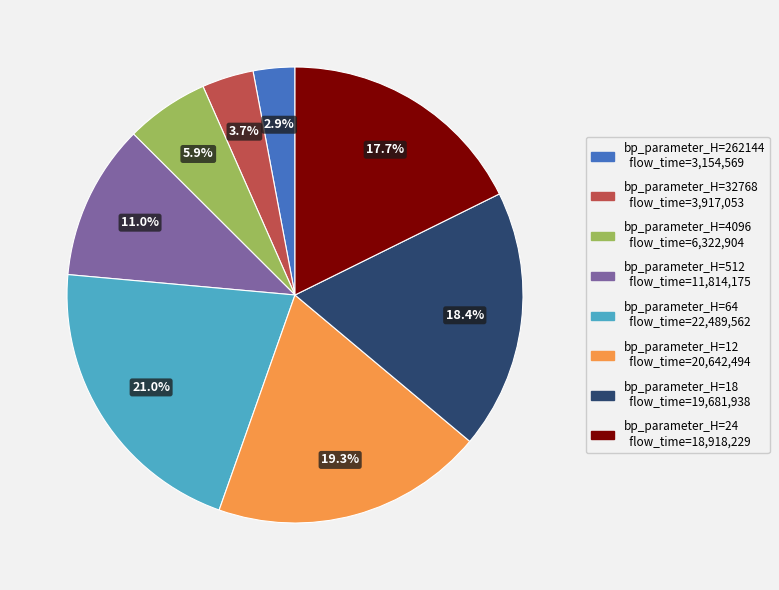

Is there a majority slice in this chart?

No